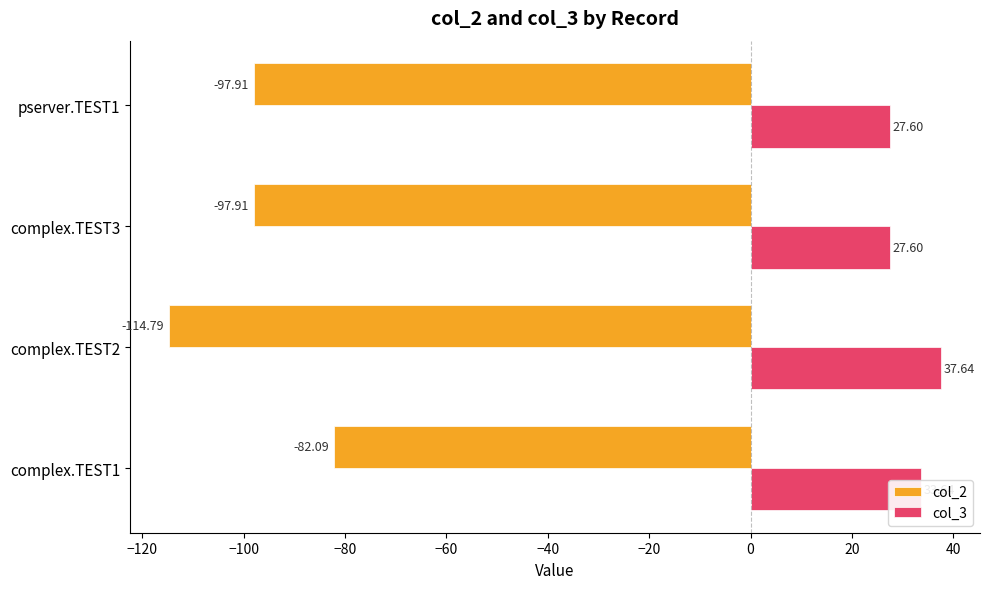

What is the difference between the maximum and second lowest values in the col_3 series?

10.0